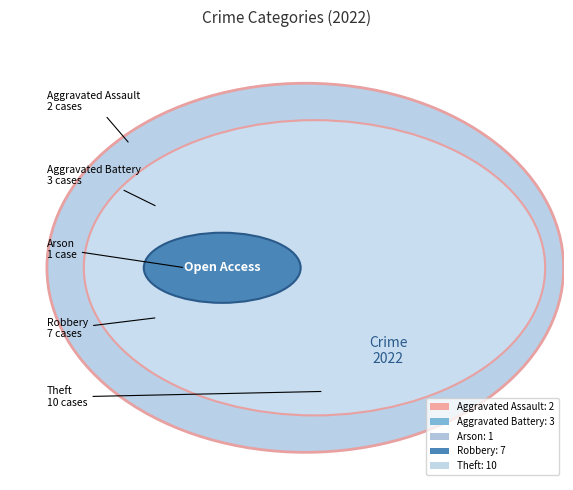

Is Aggravated Battery the majority of the pie?

No